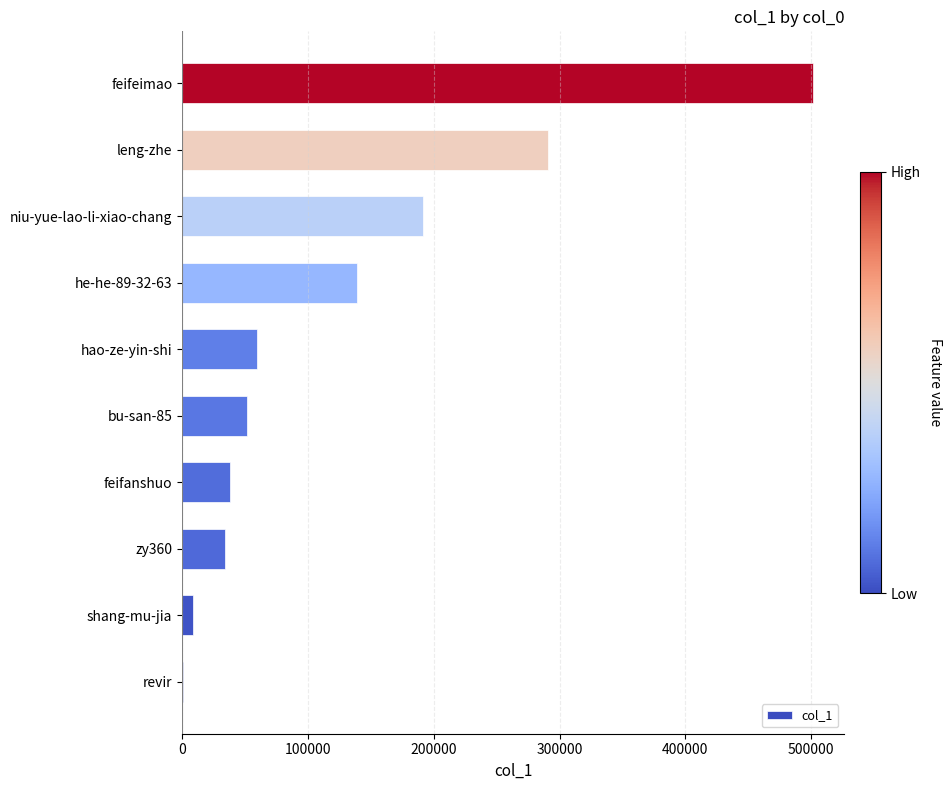

At which label is the value closest to 250935?

leng-zhe